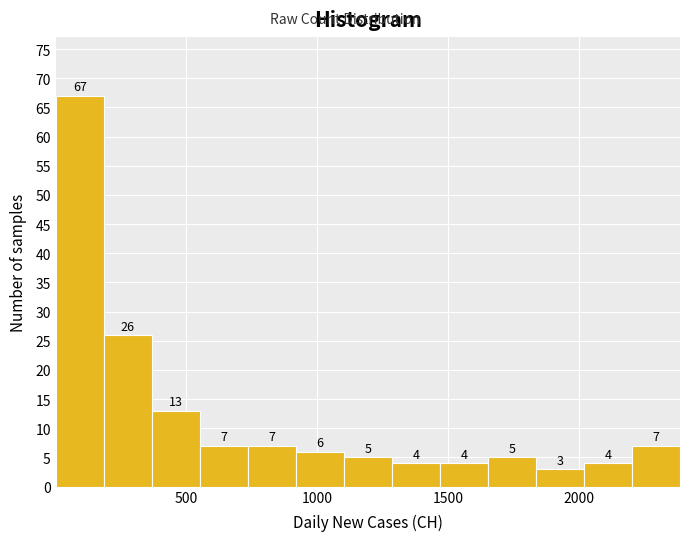

Around what value on the x-axis is the tallest bar? Give the approximate position of its centre, as read against the axis.

100